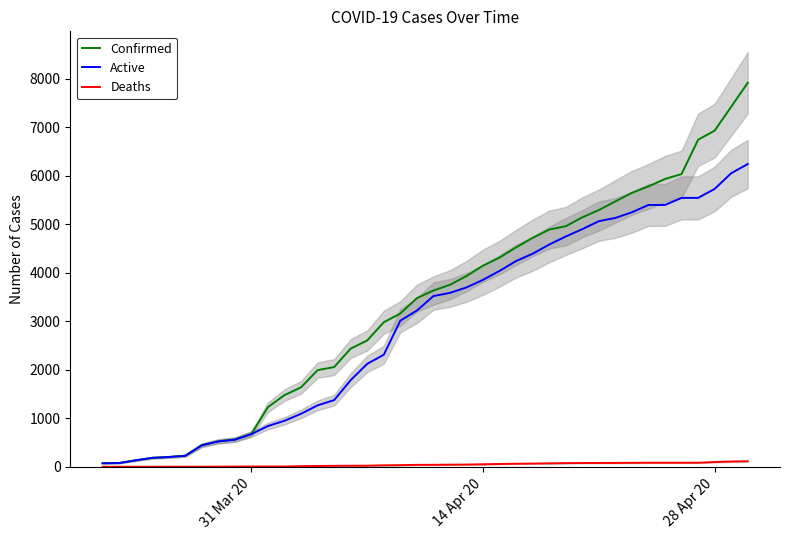

What is the value of the Confirmed point at the 2nd from the left?

78